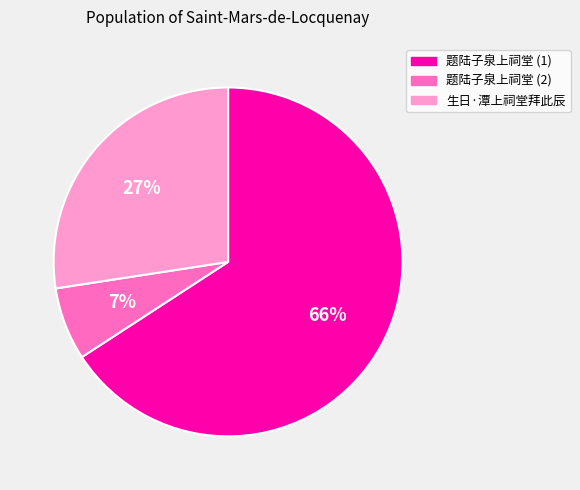

What is the largest slice in the pie chart?

题陆子泉上祠堂 (1)